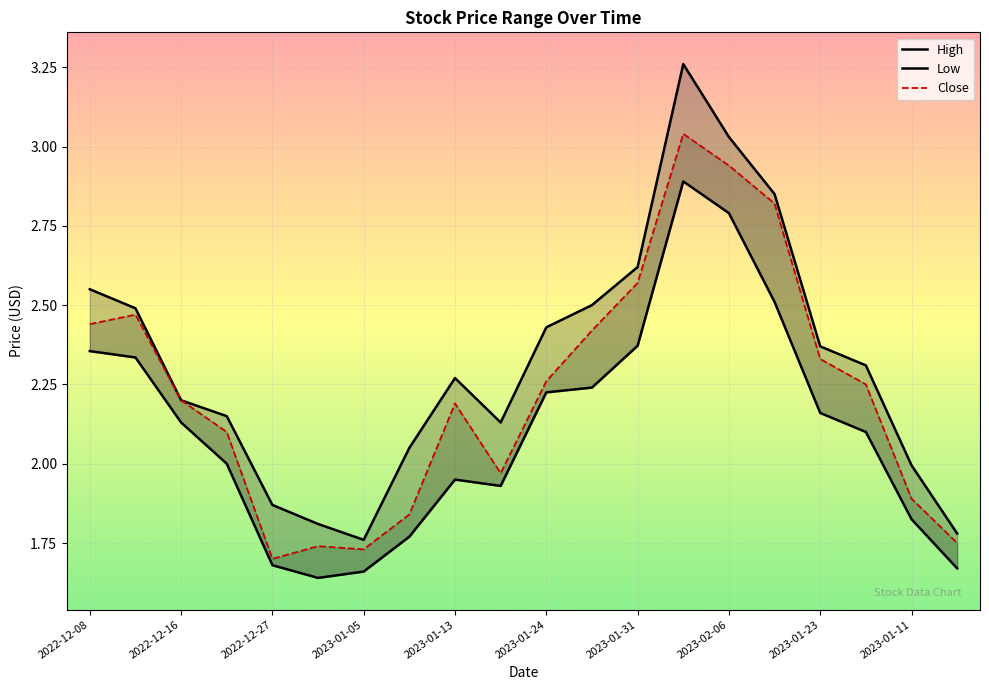

At which label does High first exceed 2?

2022-12-08